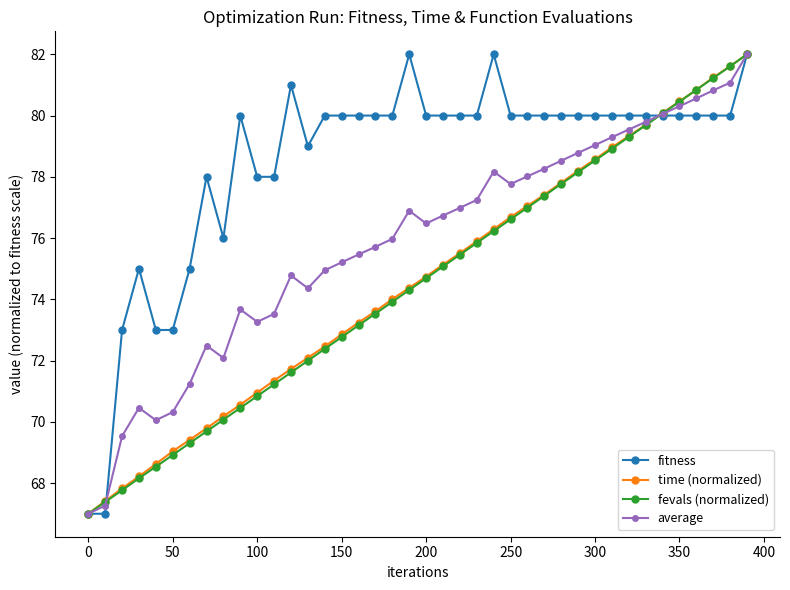

What is the maximum value for time (normalized)?

82.0